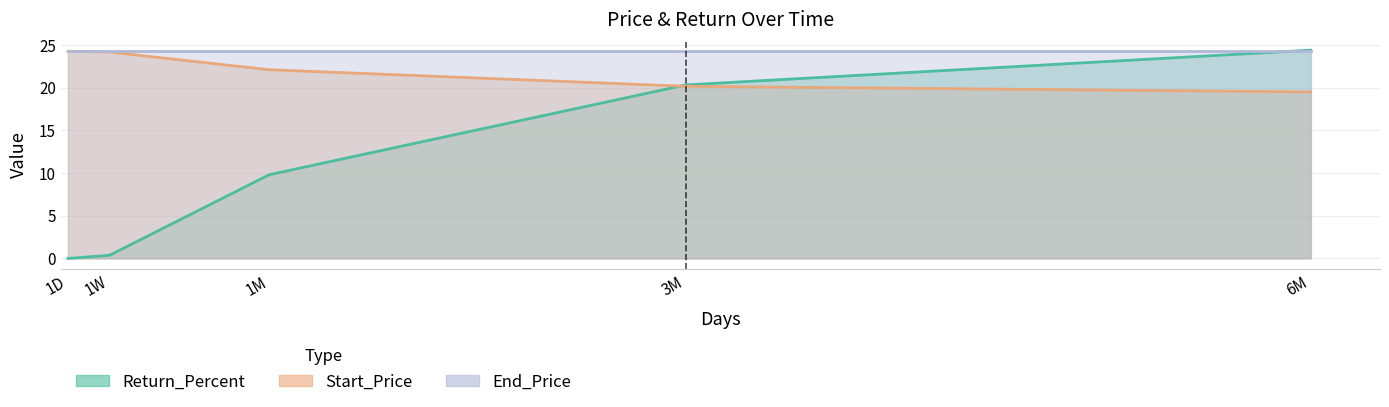

What is the value of the Start_Price point at the 2nd from the left?

24.2